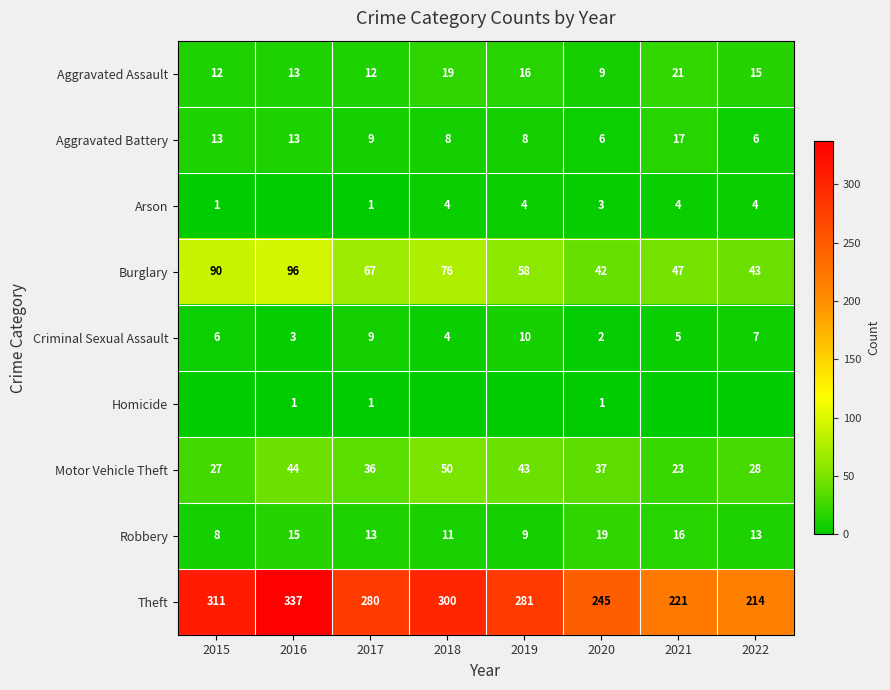

How many series are shown in this chart?

9